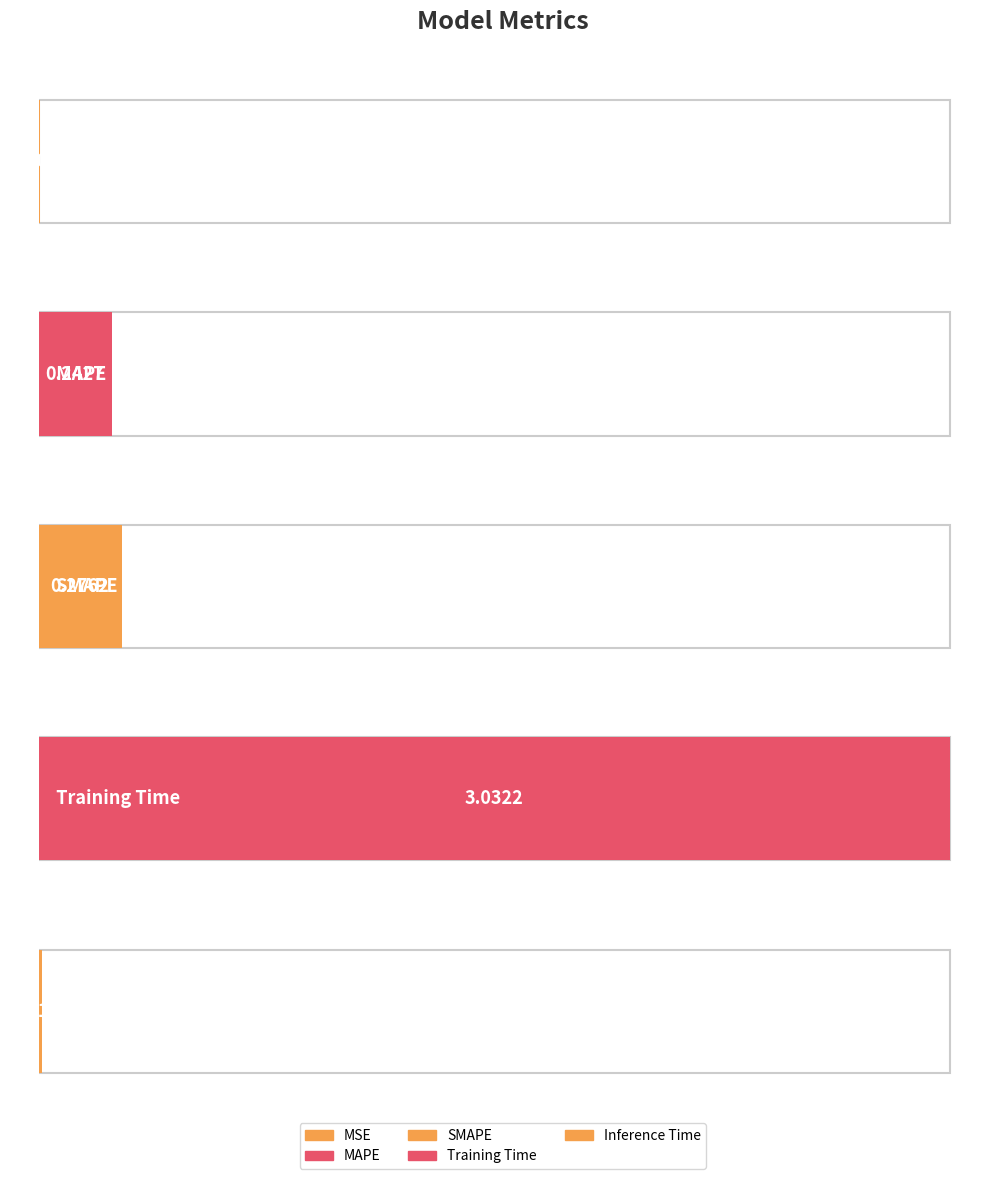

What is the label of the 4th bar from the right?

MAPE